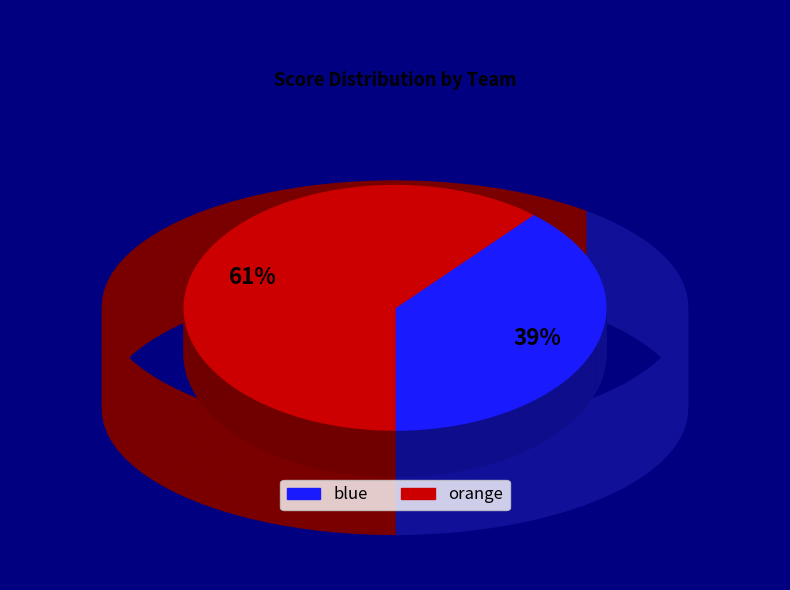

True or false: orange accounts for 53% of the total.

False